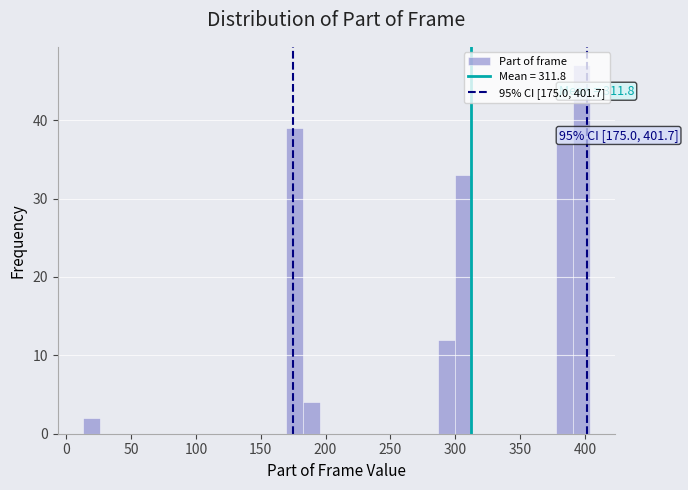

Around what value on the x-axis is the tallest bar? Give the approximate position of its centre, as read against the axis.

395